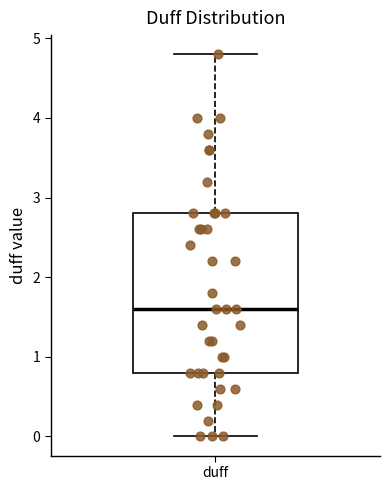

Where is the lower edge of the box for duff on the y-axis? The values are not printed on the chart, so give them approximately, as read against the axis.

0.8